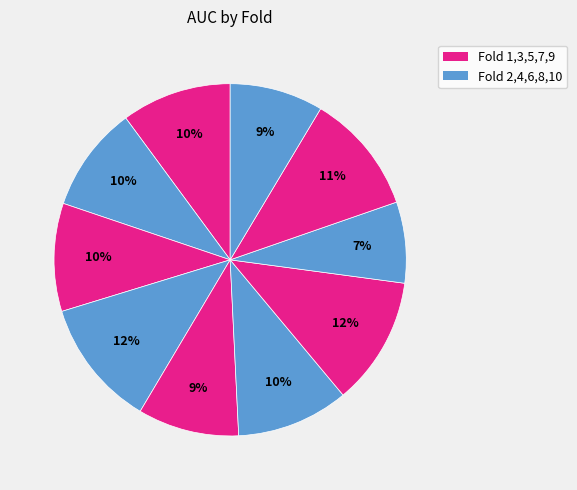

Rank the categories by value from highest to lowest.

7, 4, 9, 6, 1, 3, 2, 5, 10, 8